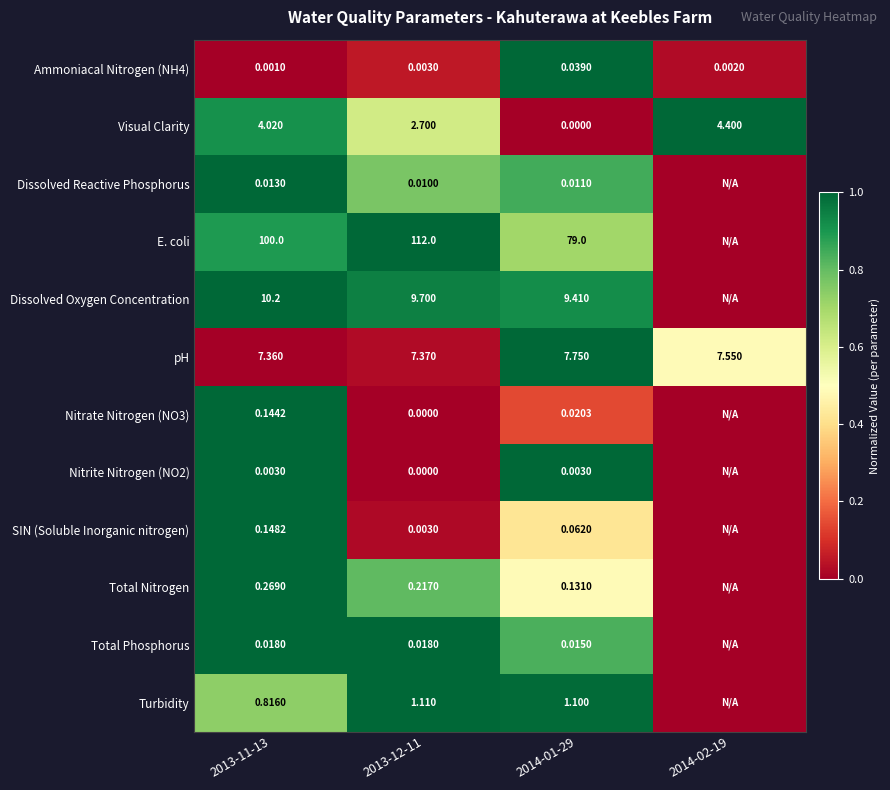

Is the value of E. coli at 2014-01-29 greater than the value of Dissolved Oxygen Concentration at 2013-12-11?

Yes